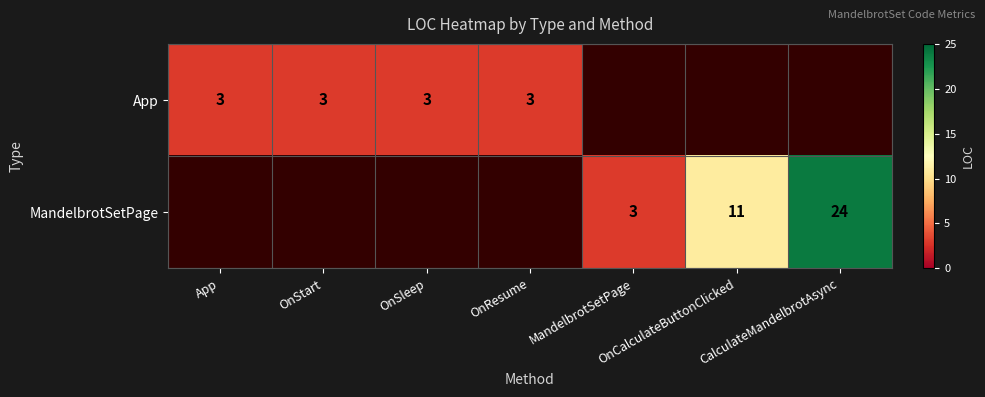

What is the sum of the MandelbrotSetPage values at OnCalculateButtonClicked and CalculateMandelbrotAsync?

35